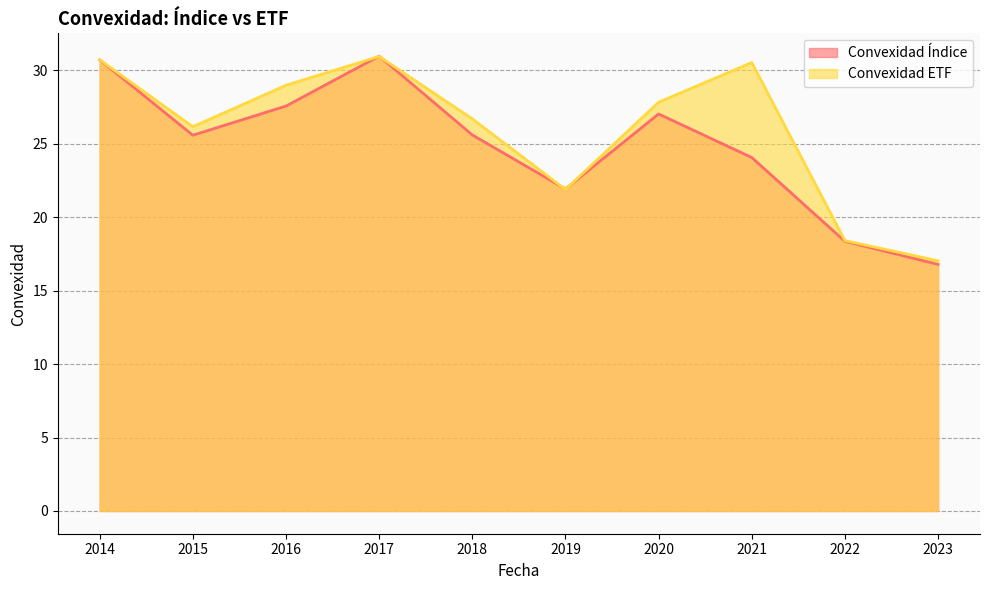

Where do Convexidad Índice and Convexidad ETF first cross each other?

2016 and 2017